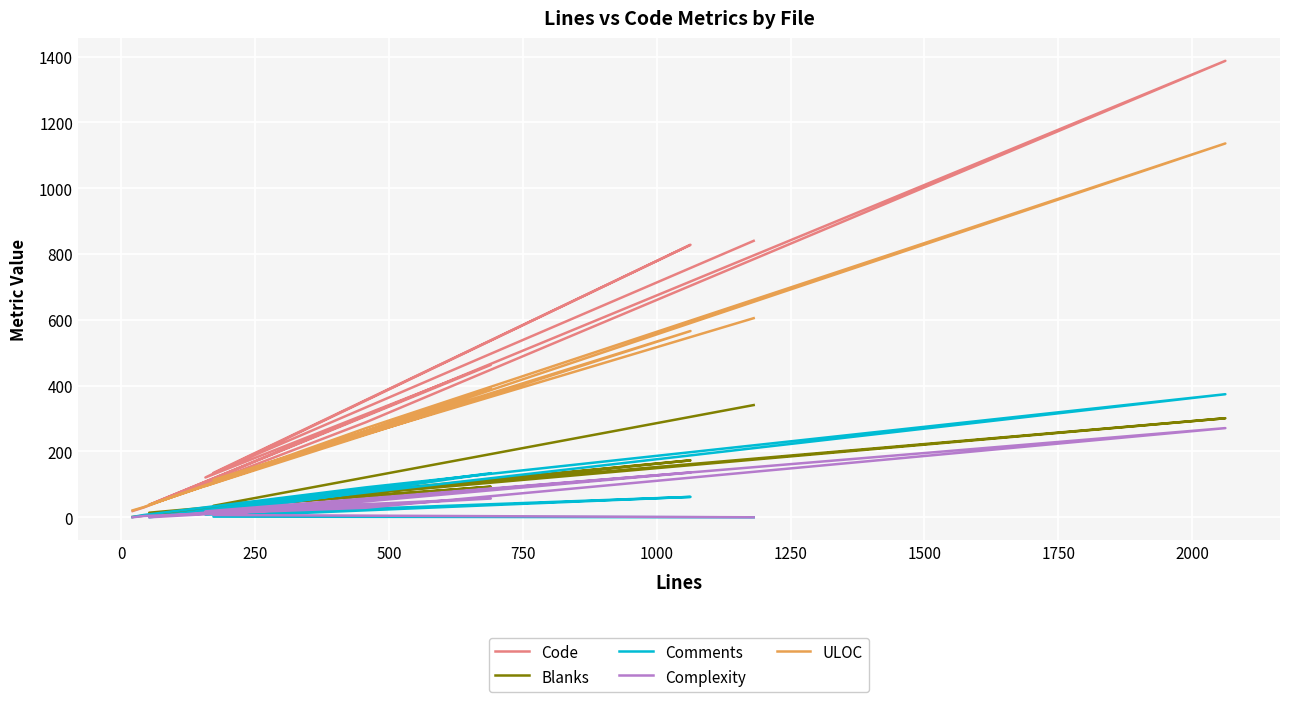

True or false: Complexity and ULOC cross at least once.

False